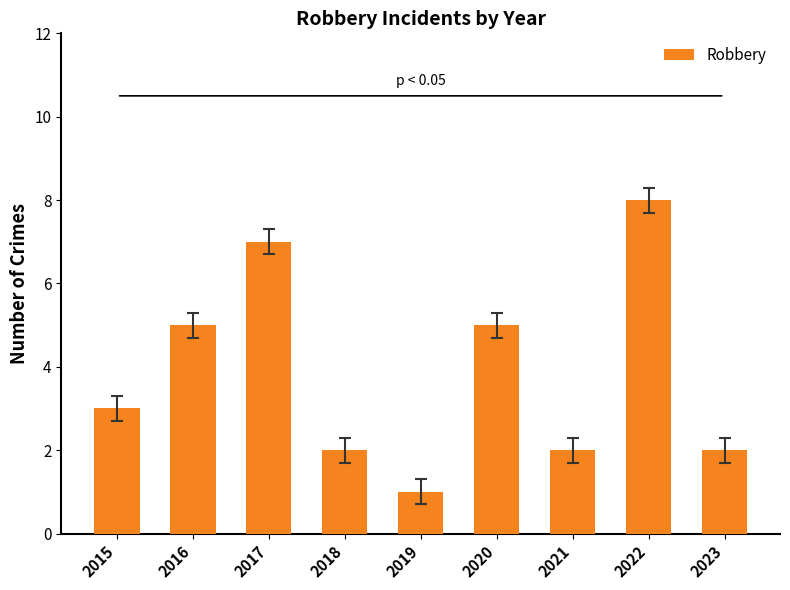

The chart shows a value of 2 at 2023. True or false?

True